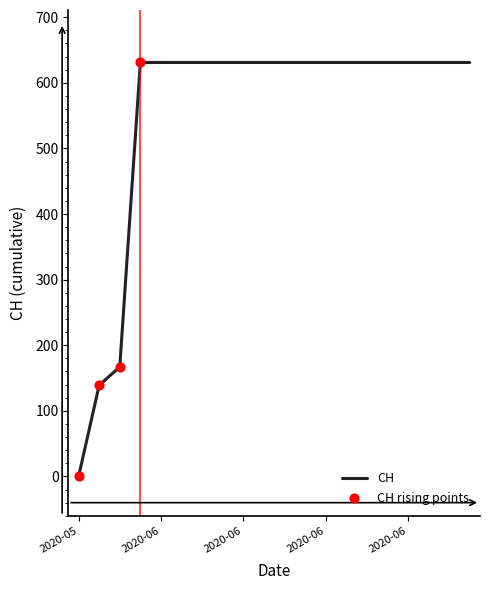

What is the greatest value displayed?

631